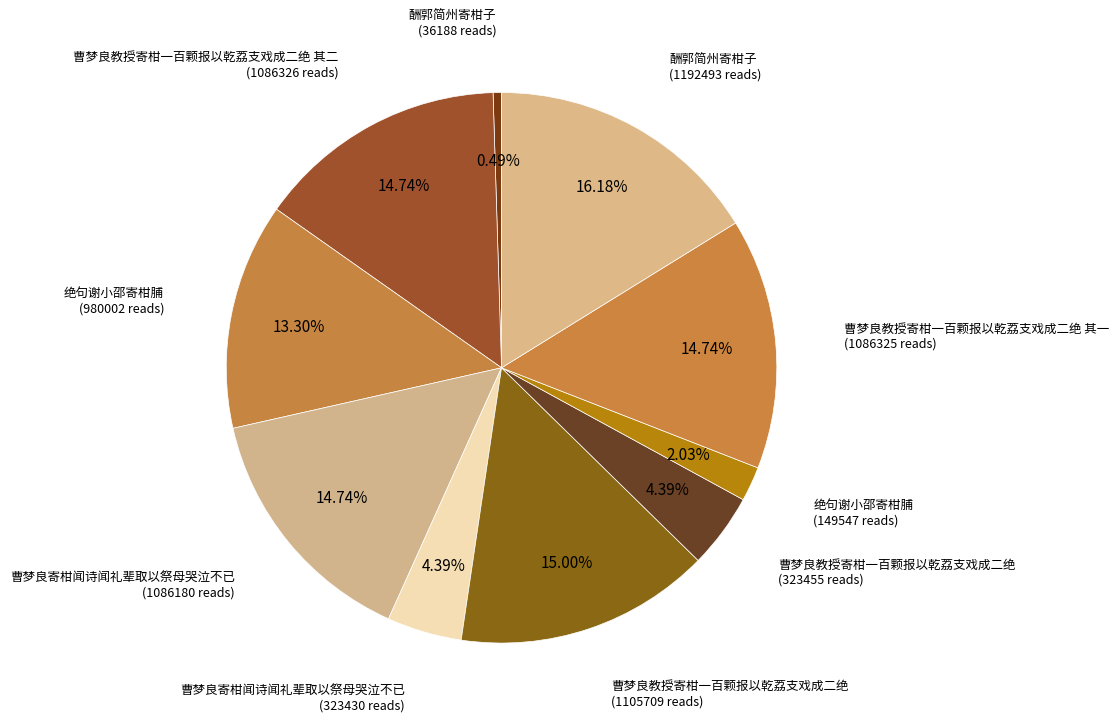

Does any single category account for the majority?

No